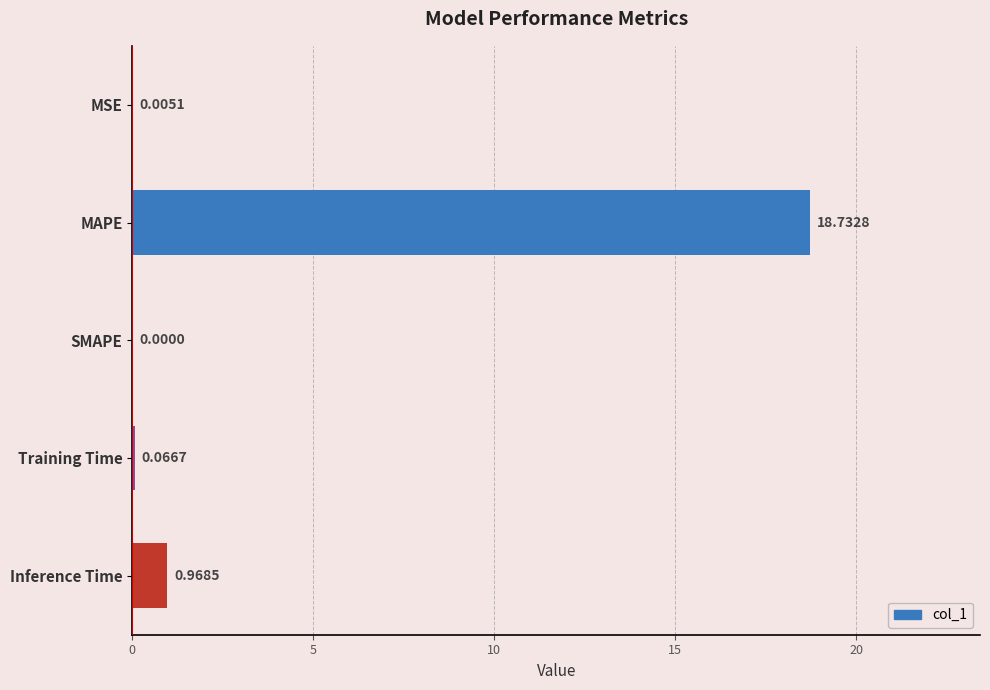

At which label is the value closest to 9?

Inference Time